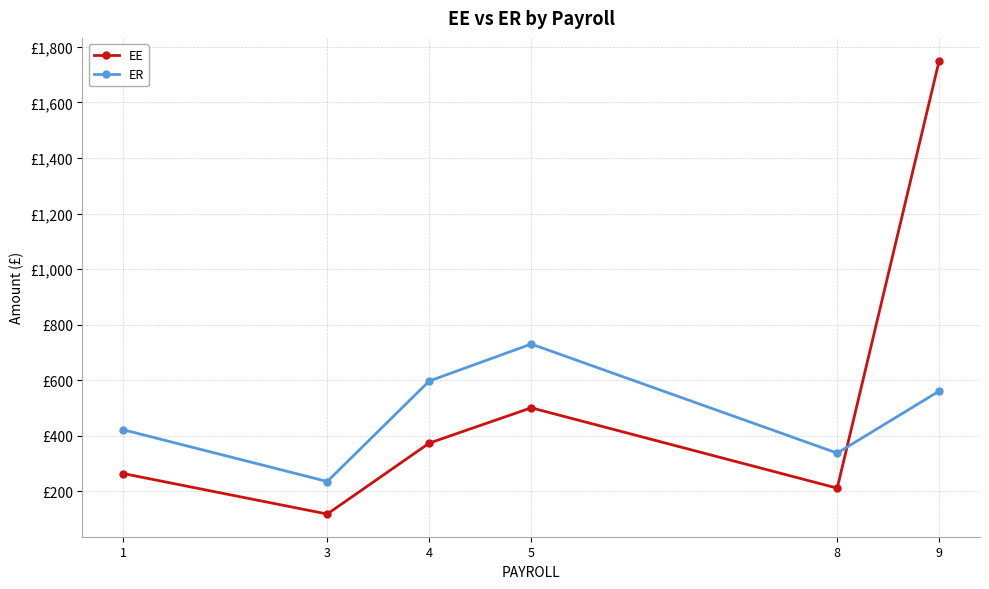

What is the difference between the highest and lowest values at 1?

157.9